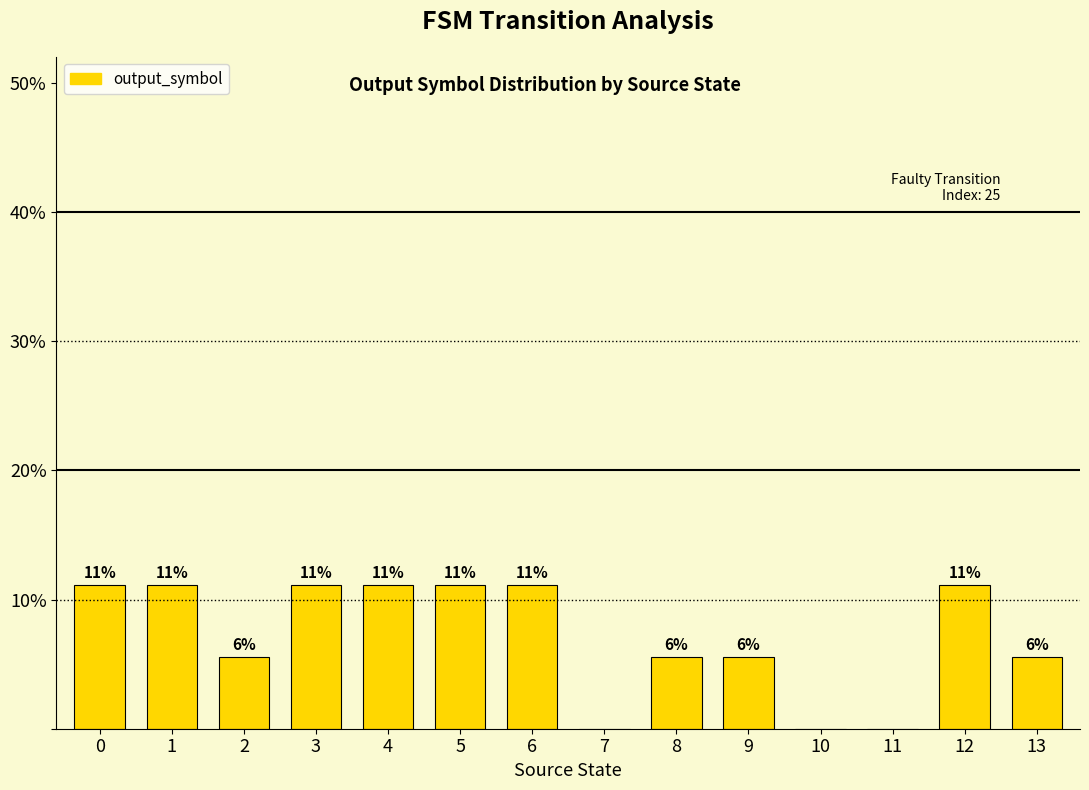

What is the difference between the values at 3 and 8?

5.6